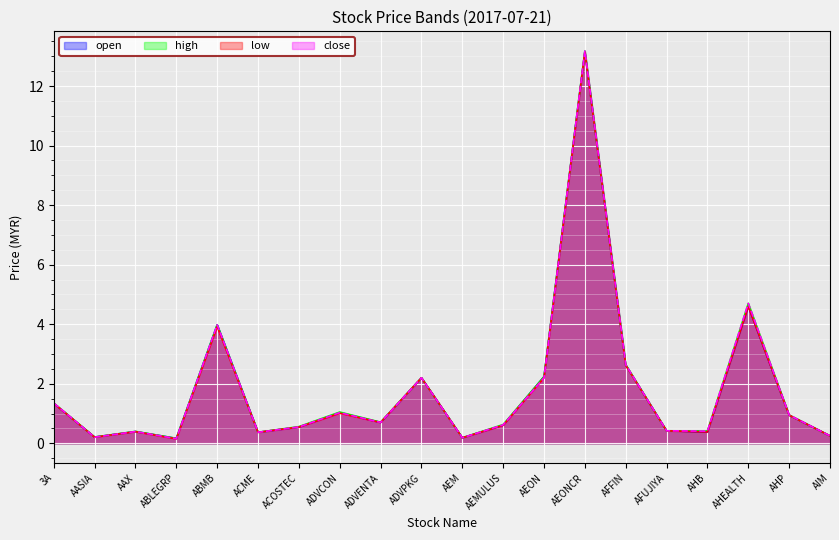

Reading left to right, extract all data points from this chart.

open: 3A=1.3	AASIA=0.2	AAX=0.4	ABLEGRP=0.2	ABMB=4.0	ACME=0.4	ACOSTEC=0.5	ADVCON=1.0	ADVENTA=0.7	ADVPKG=2.2	AEM=0.2	AEMULUS=0.6	AEON=2.2	AEONCR=13.2	AFFIN=2.6	AFUJIYA=0.4	AHB=0.4	AHEALTH=4.6	AHP=0.9	AIM=0.2
high: 3A=1.4	AASIA=0.2	AAX=0.4	ABLEGRP=0.2	ABMB=4.0	ACME=0.4	ACOSTEC=0.6	ADVCON=1.1	ADVENTA=0.7	ADVPKG=2.2	AEM=0.2	AEMULUS=0.6	AEON=2.2	AEONCR=13.2	AFFIN=2.6	AFUJIYA=0.4	AHB=0.4	AHEALTH=4.7	AHP=0.9	AIM=0.2
low: 3A=1.3	AASIA=0.2	AAX=0.4	ABLEGRP=0.1	ABMB=3.9	ACME=0.4	ACOSTEC=0.5	ADVCON=1.0	ADVENTA=0.7	ADVPKG=2.2	AEM=0.2	AEMULUS=0.6	AEON=2.2	AEONCR=13.1	AFFIN=2.6	AFUJIYA=0.4	AHB=0.4	AHEALTH=4.6	AHP=0.9	AIM=0.2
close: 3A=1.4	AASIA=0.2	AAX=0.4	ABLEGRP=0.2	ABMB=4.0	ACME=0.4	ACOSTEC=0.6	ADVCON=1.0	ADVENTA=0.7	ADVPKG=2.2	AEM=0.2	AEMULUS=0.6	AEON=2.2	AEONCR=13.2	AFFIN=2.6	AFUJIYA=0.4	AHB=0.4	AHEALTH=4.7	AHP=0.9	AIM=0.2